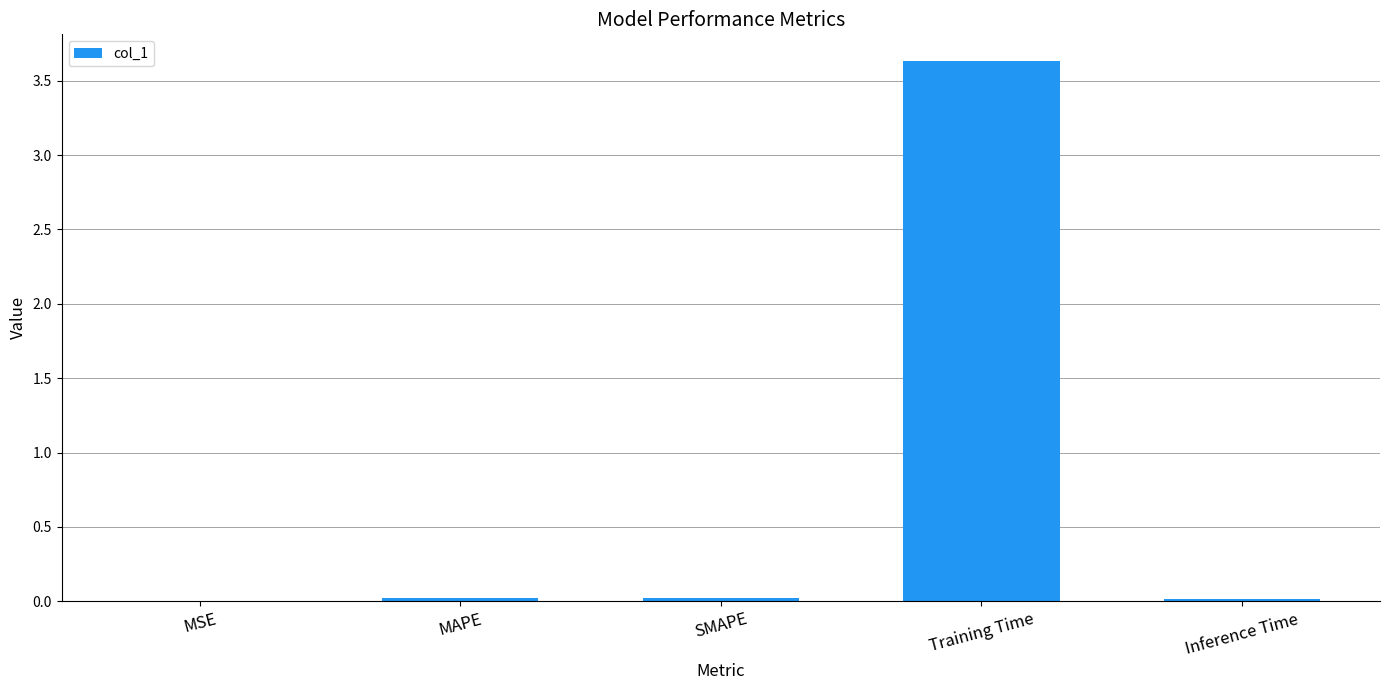

What is the sum of all values?

3.7